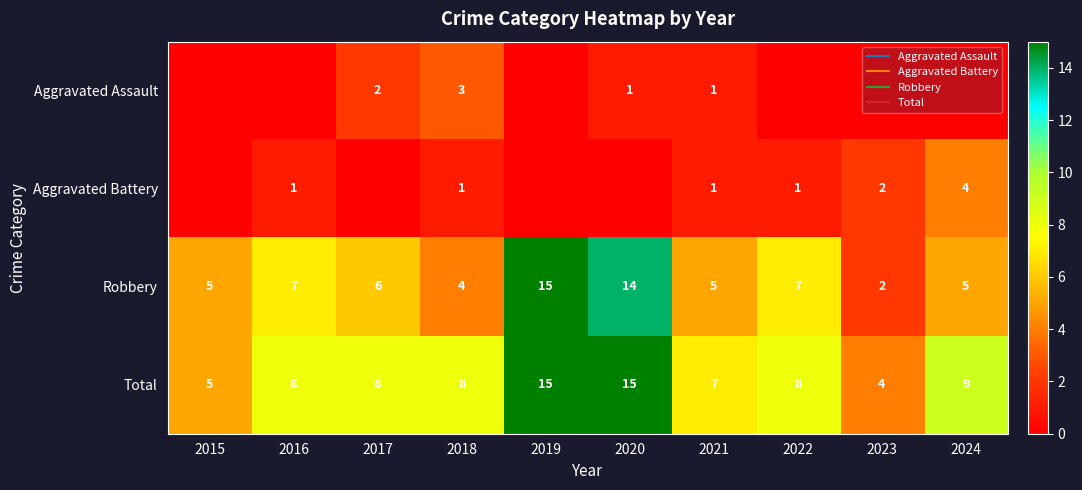

At how many categories does at least one series exceed 11?

2